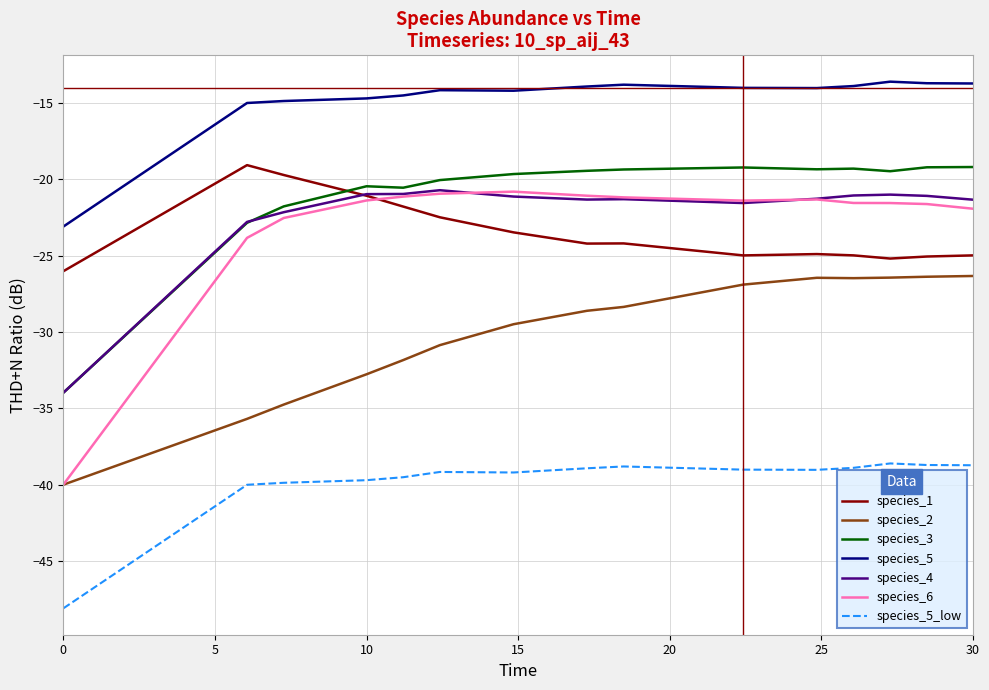

Which series has the widest spread of values?

species_6